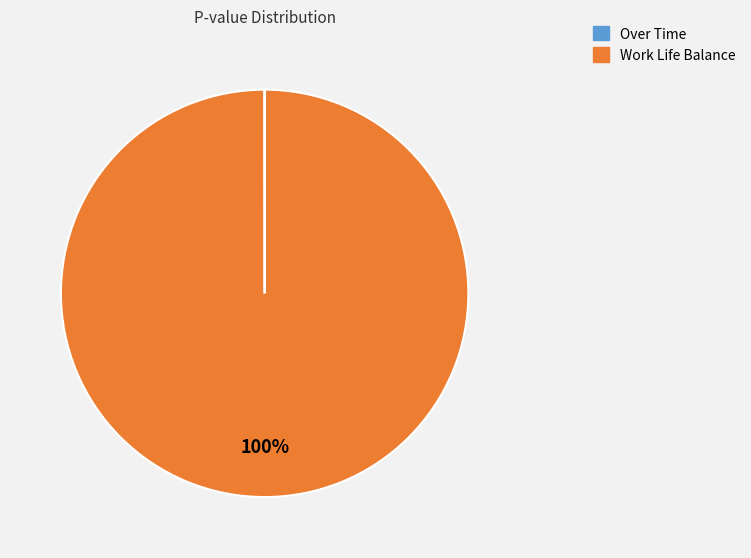

To the nearest percent, what portion does Work Life Balance represent?

100%